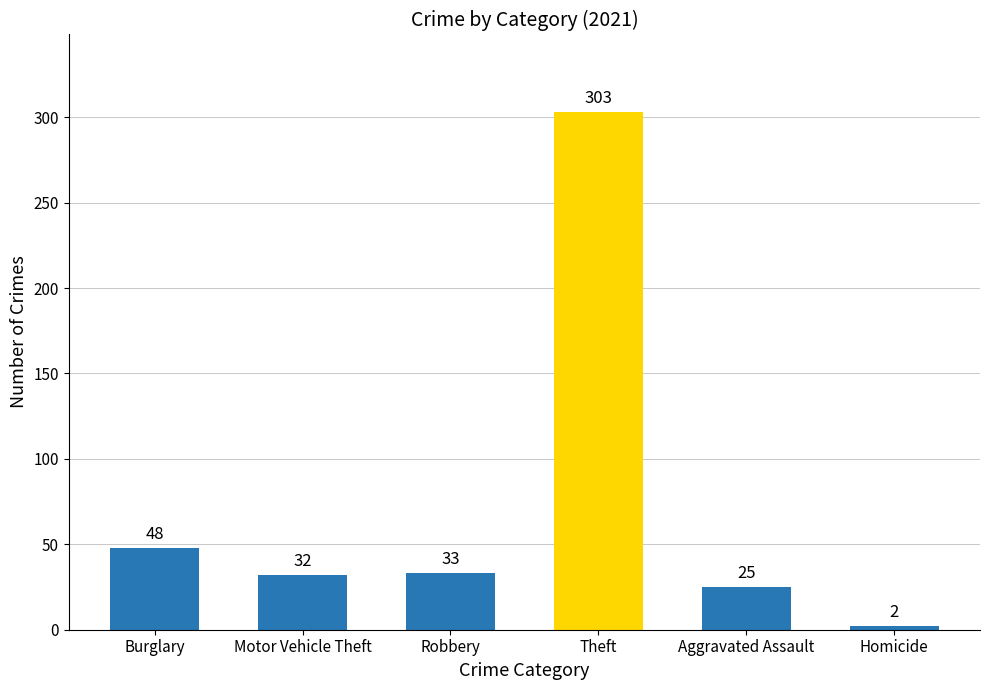

What is the change in value from Theft to Homicide?

-301